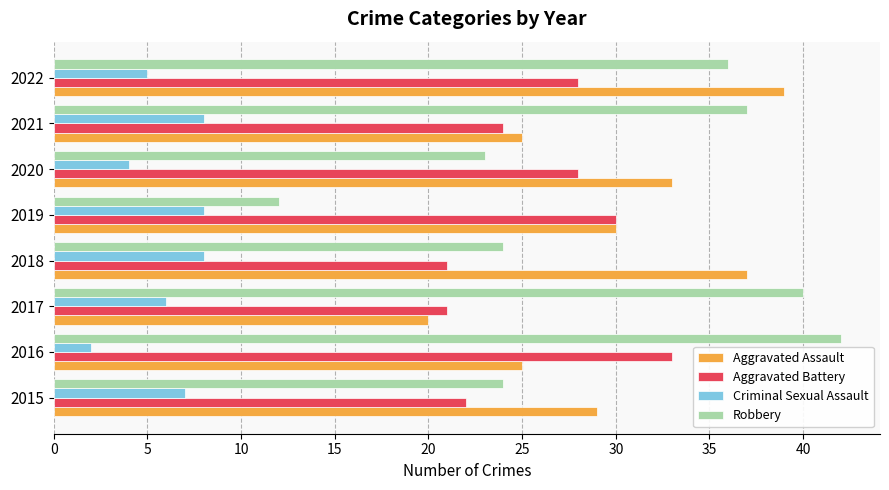

Is it true that Criminal Sexual Assault equals 5 at 2022?

True